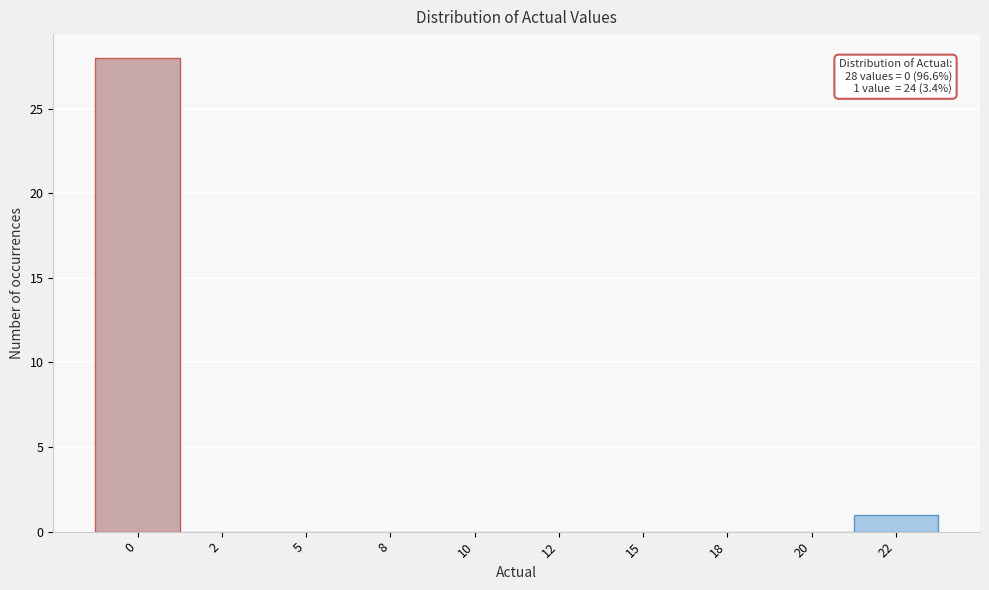

Reading left to right, what are all the values shown in this chart?

0=28	2=0	5=0	8=0	10=0	12=0	15=0	18=0	20=0	22=1